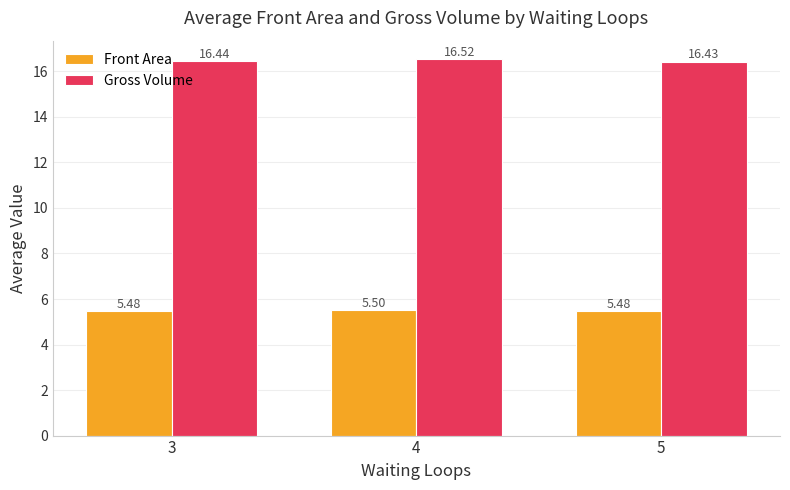

List the series in order of their overall mean, highest first.

Gross Volume, Front Area